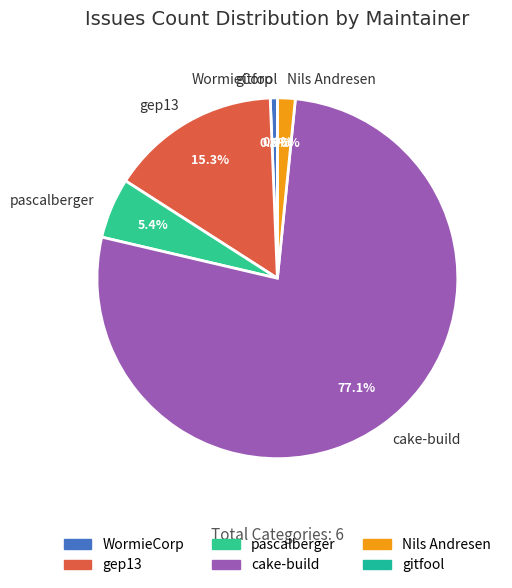

What percentage is NOT represented by cake-build?

22.9%